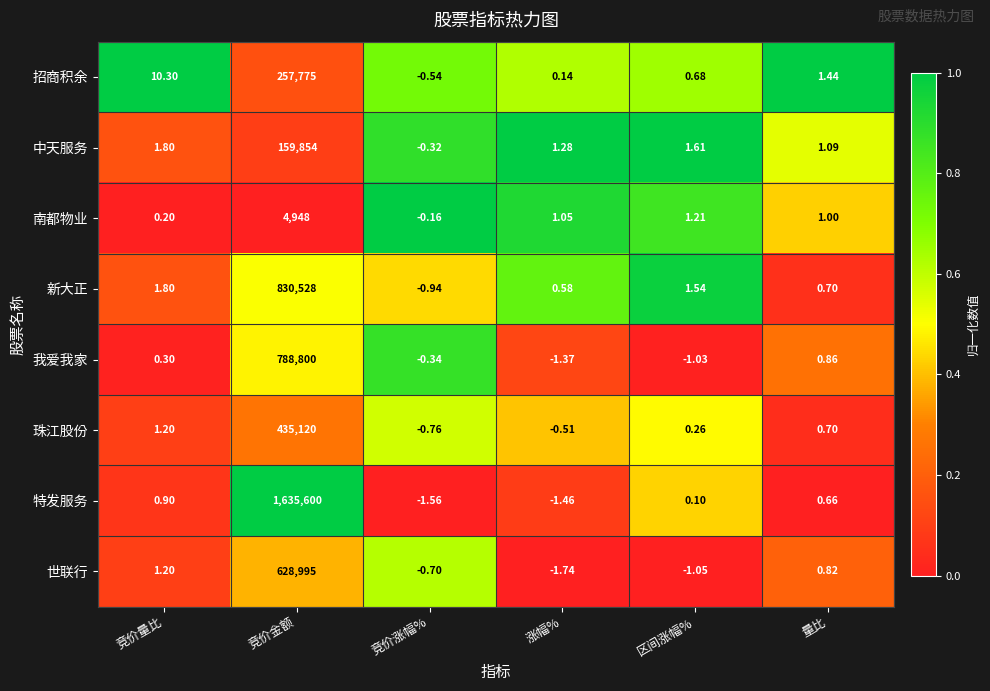

Which category has the lowest value in the 南都物业 series?

竞价涨幅%